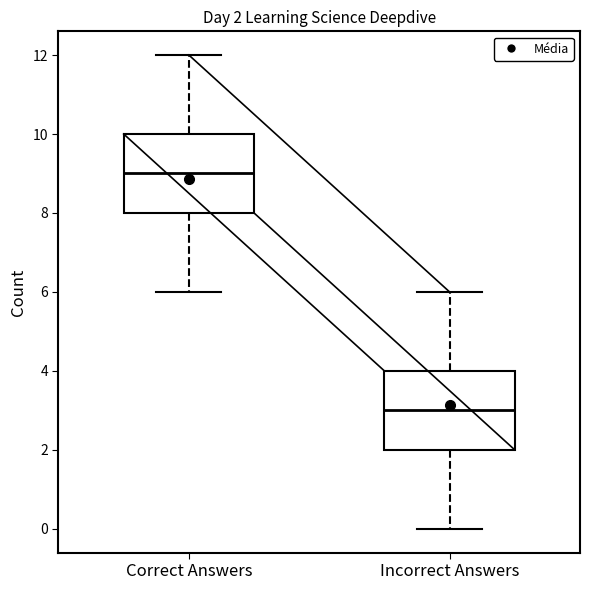

Which box has the highest median line?

Correct Answers